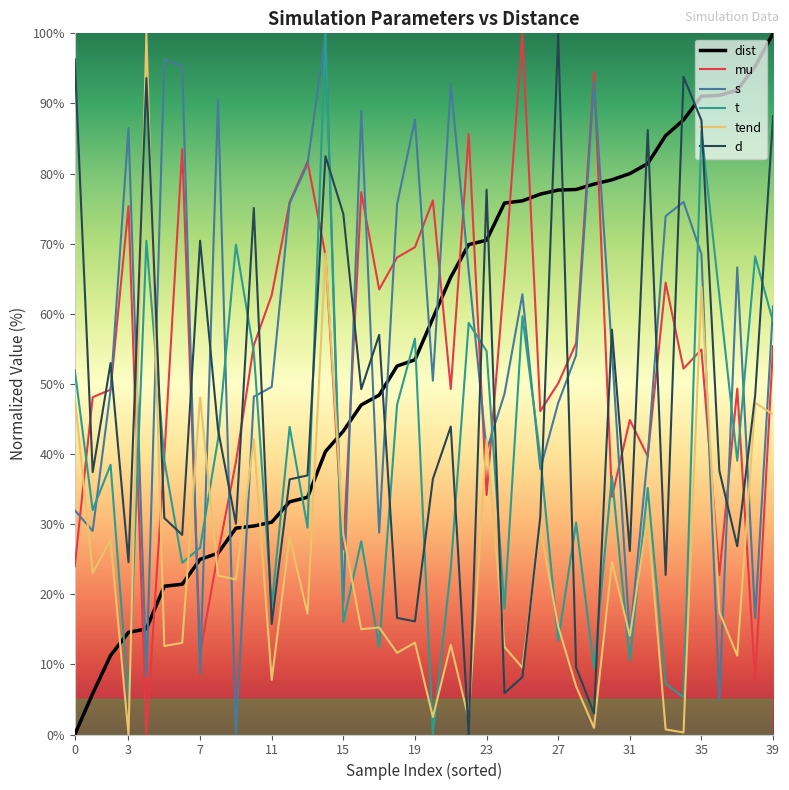

What is the highest value of the tend series?

100.0